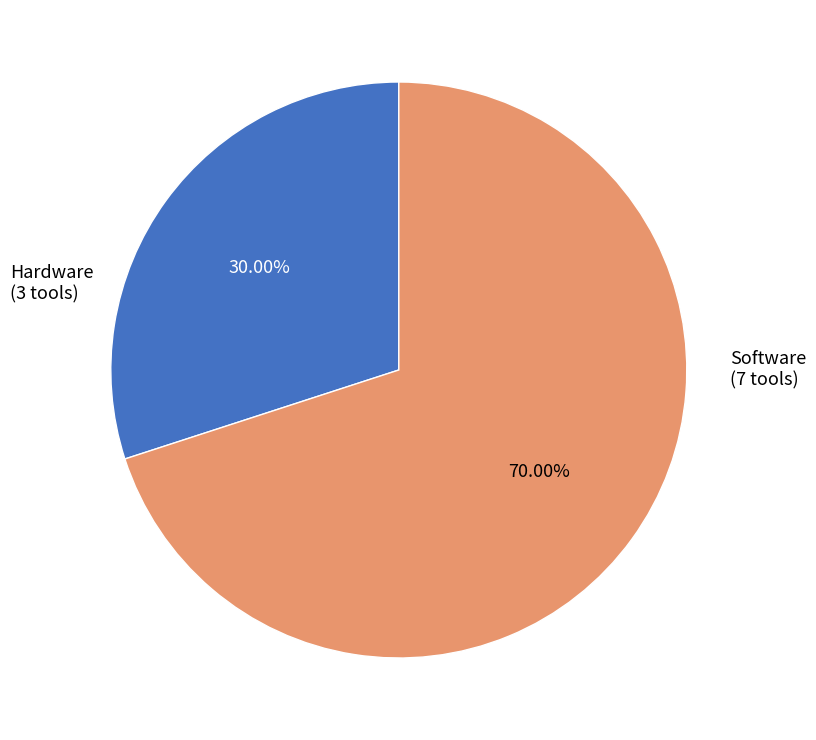

Does any single category account for the majority?

Yes